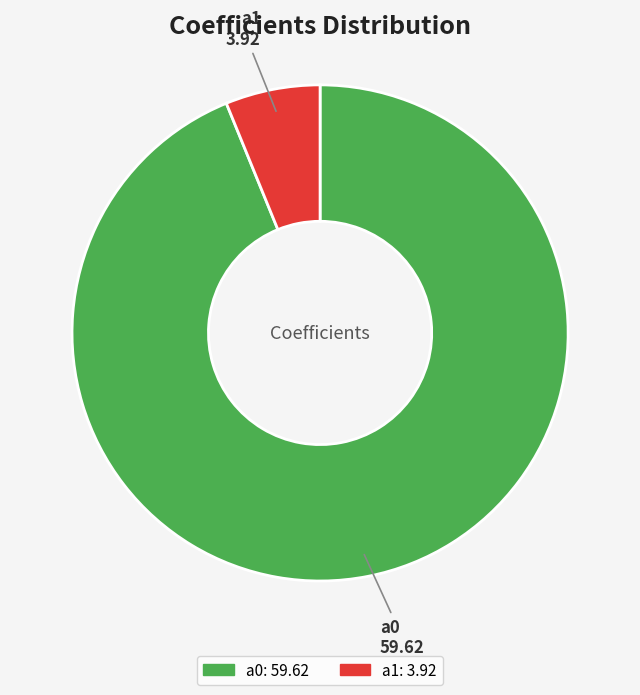

Which has a higher value, a1 or a0?

a0